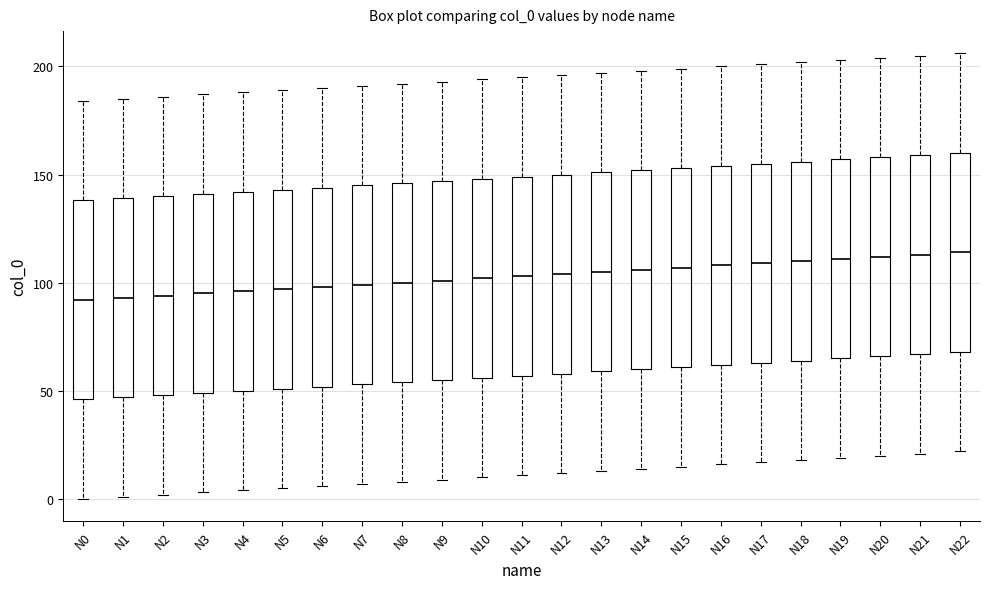

Reading left to right, transcribe this box plot: for each box, give where its median line is, the range the box spans, and where its two whiskers end, as read against the y-axis. The values are not printed on the chart, so give them approximately, as read against the axis.

N0: median 90, box 45 to 140, whiskers 0 to 185
N1: median 95, box 45 to 140, whiskers 0 to 185
N2: median 95, box 50 to 140, whiskers 0 to 185
N3: median 95, box 50 to 140, whiskers 5 to 185
N4: median 95, box 50 to 140, whiskers 5 to 190
N5: median 95, box 50 to 145, whiskers 5 to 190
N6: median 100, box 50 to 145, whiskers 5 to 190
N7: median 100, box 55 to 145, whiskers 5 to 190
N8: median 100, box 55 to 145, whiskers 10 to 190
N9: median 100, box 55 to 145, whiskers 10 to 195
N10: median 100, box 55 to 150, whiskers 10 to 195
N11: median 105, box 55 to 150, whiskers 10 to 195
N12: median 105, box 60 to 150, whiskers 10 to 195
N13: median 105, box 60 to 150, whiskers 15 to 195
N14: median 105, box 60 to 150, whiskers 15 to 200
N15: median 105, box 60 to 155, whiskers 15 to 200
N16: median 110, box 60 to 155, whiskers 15 to 200
N17: median 110, box 65 to 155, whiskers 15 to 200
N18: median 110, box 65 to 155, whiskers 20 to 200
N19: median 110, box 65 to 155, whiskers 20 to 205
N20: median 110, box 65 to 160, whiskers 20 to 205
N21: median 115, box 65 to 160, whiskers 20 to 205
N22: median 115, box 70 to 160, whiskers 20 to 205